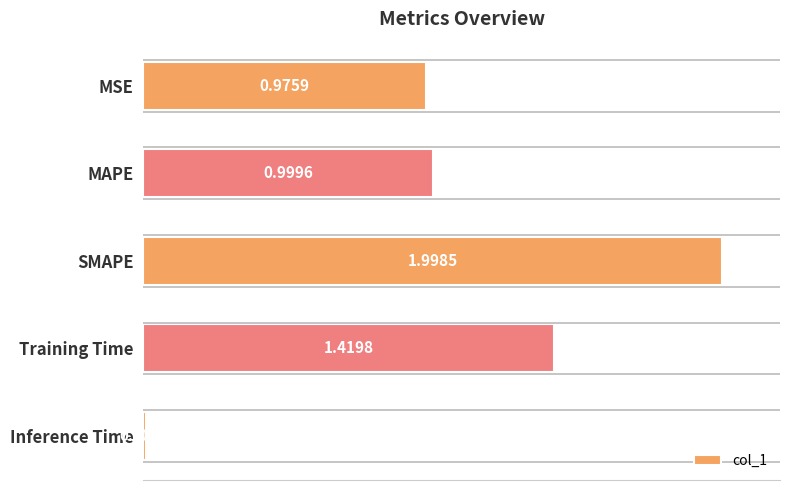

At which label is the value closest to 1?

MAPE